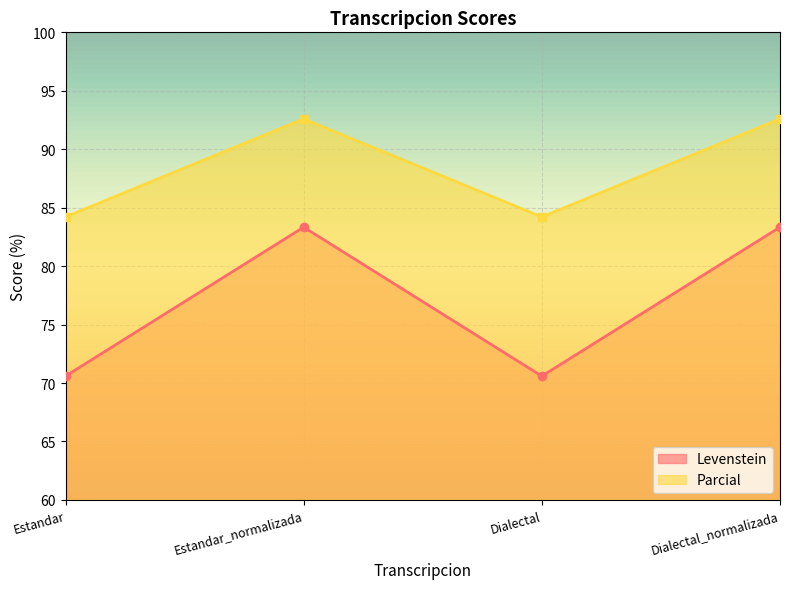

How many data points in Parcial are less than 92?

2